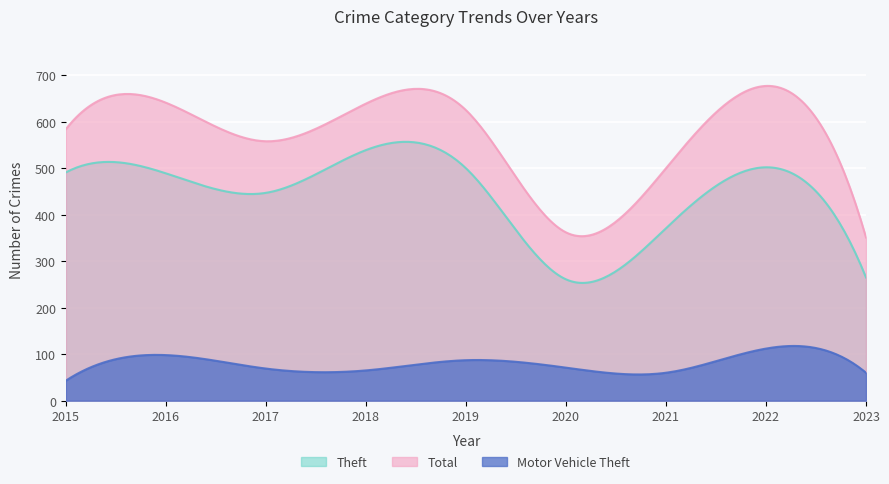

How many categories are shown in the chart?

300